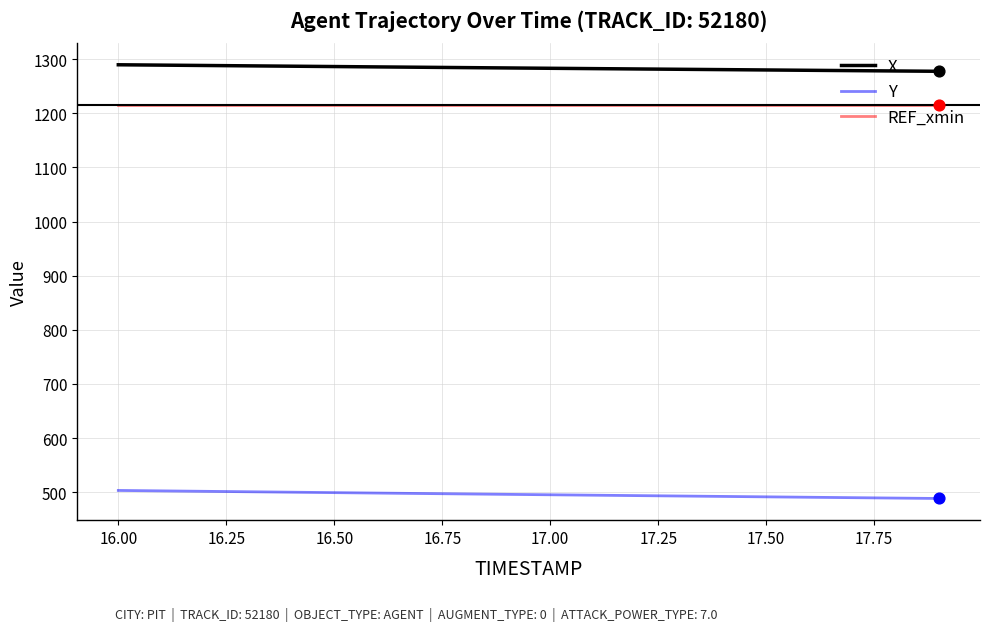

What is the maximum value for REF_xmin?

1215.8